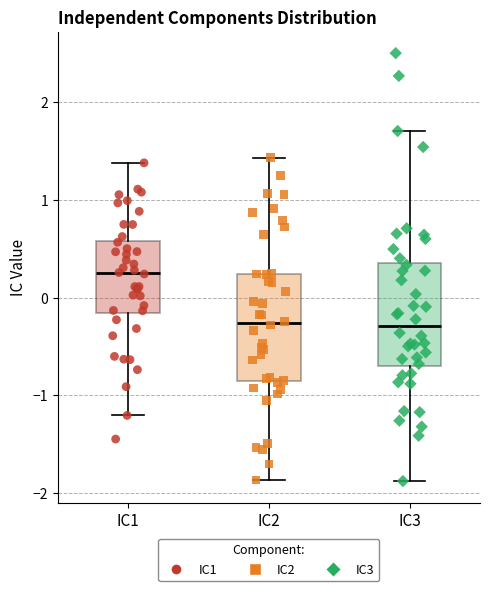

Reading left to right, read every box against the y-axis: the position of its median line, the range the box covers, and the ends of its whiskers. The values are not printed on the chart, so give them approximately, as read against the axis.

IC1: median 0.2, box -0.2 to 0.6, whiskers -1.2 to 1.4
IC2: median -0.3, box -0.9 to 0.2, whiskers -1.9 to 1.4
IC3: median -0.3, box -0.7 to 0.4, whiskers -1.9 to 1.7